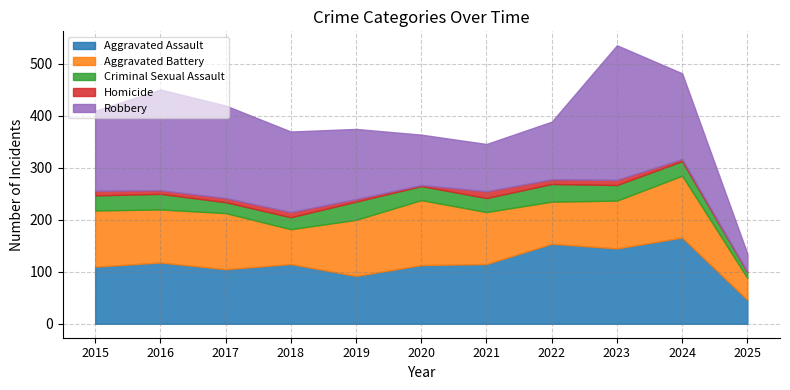

What is the spread (max minus min) of values at 2018?

145